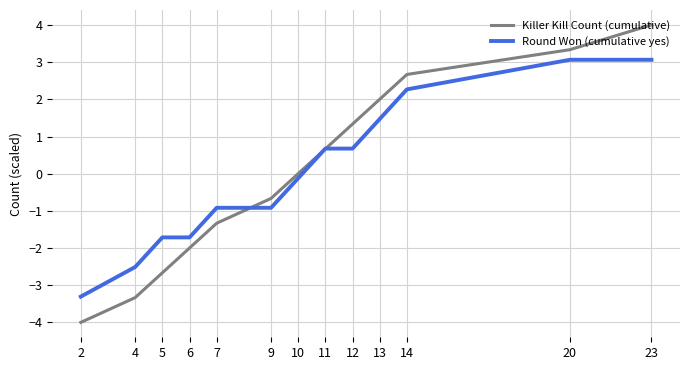

True or false: Round Won (cumulative yes) and Killer Kill Count (cumulative) cross at least once.

True